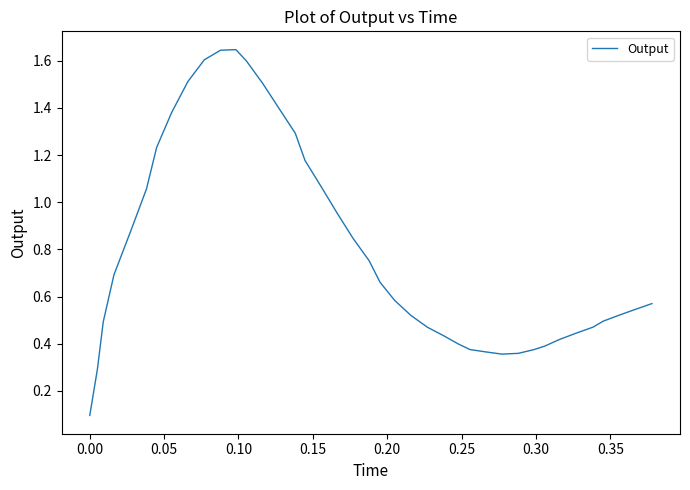

True or false: there are more than 2 points higher than both neighbors.

False